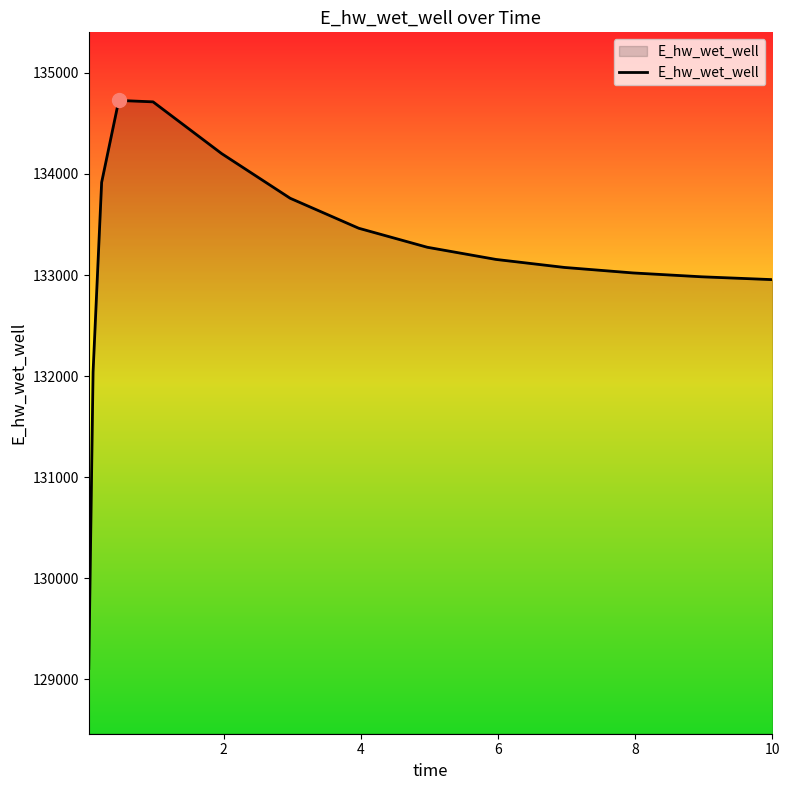

What is the minimum value shown in the chart?

129107.3